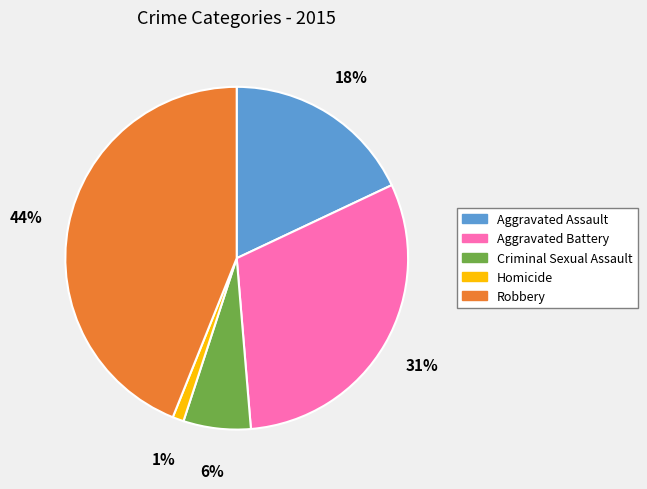

Combined, do Aggravated Assault and Robbery account for over 50%?

Yes